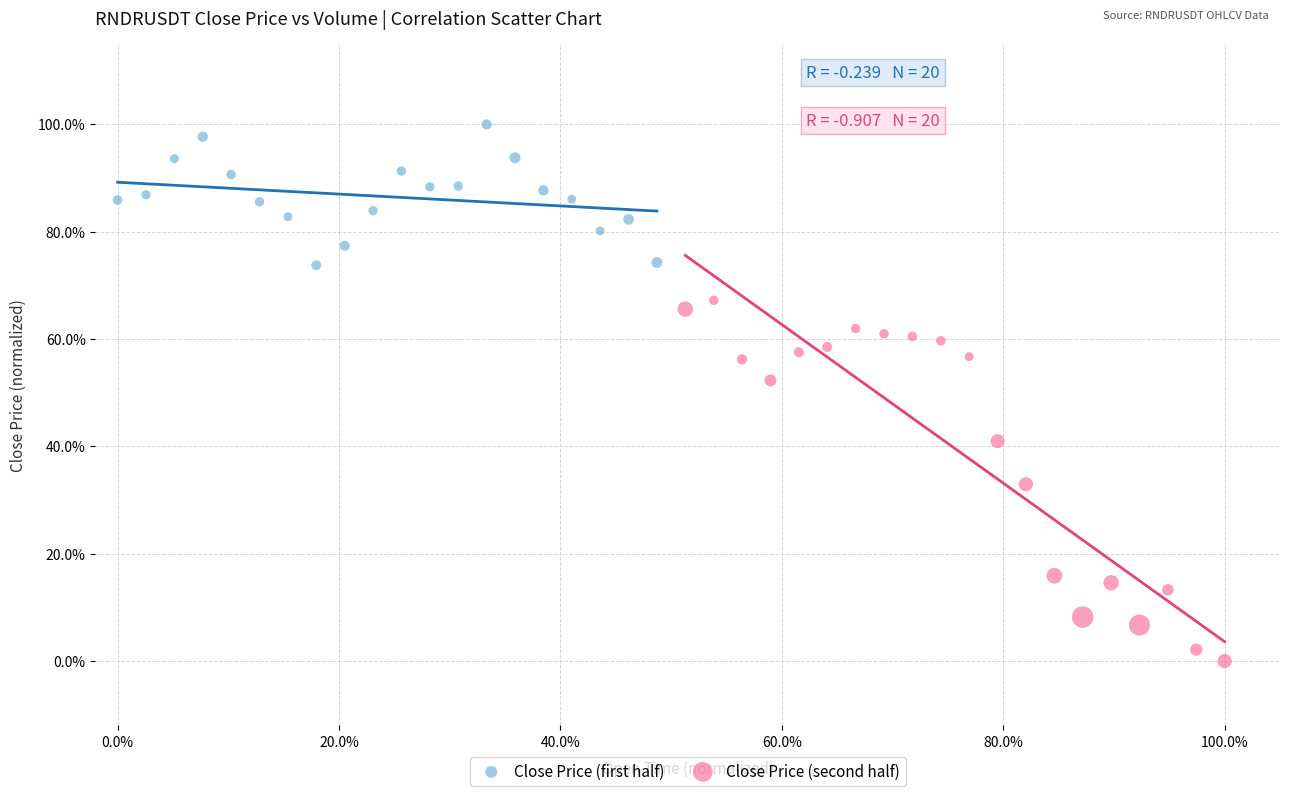

Which series has the widest spread of Y values?

Close Price (second half)